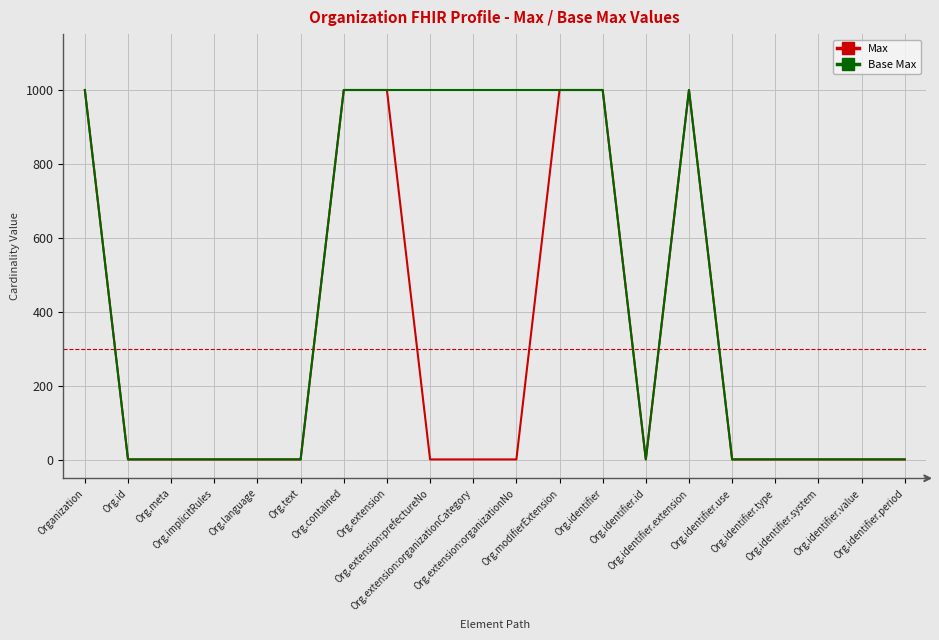

What is the difference between the maximum and minimum values in the Base Max series?

998